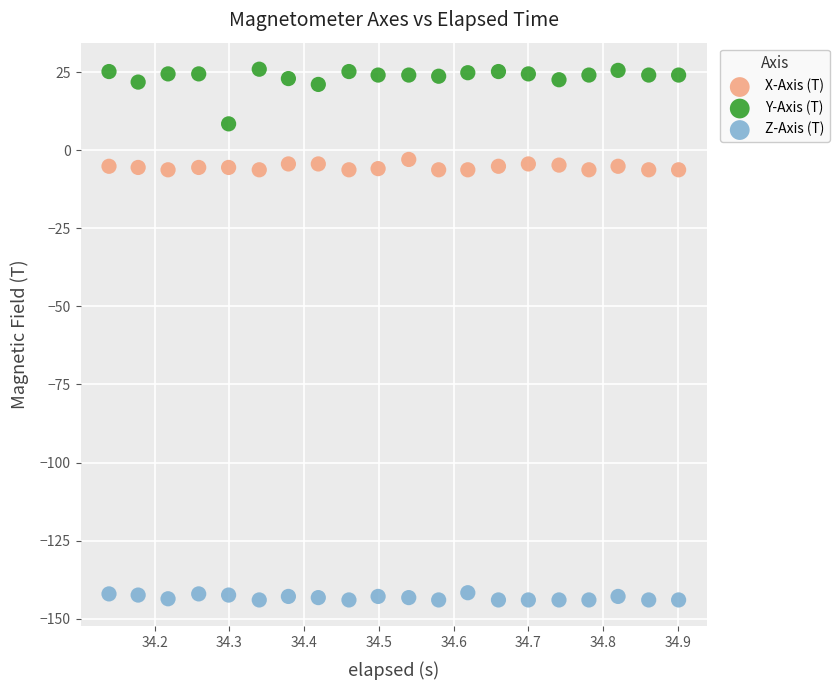

Across all data points, what is the range of Y values (max minus min)?

170.0